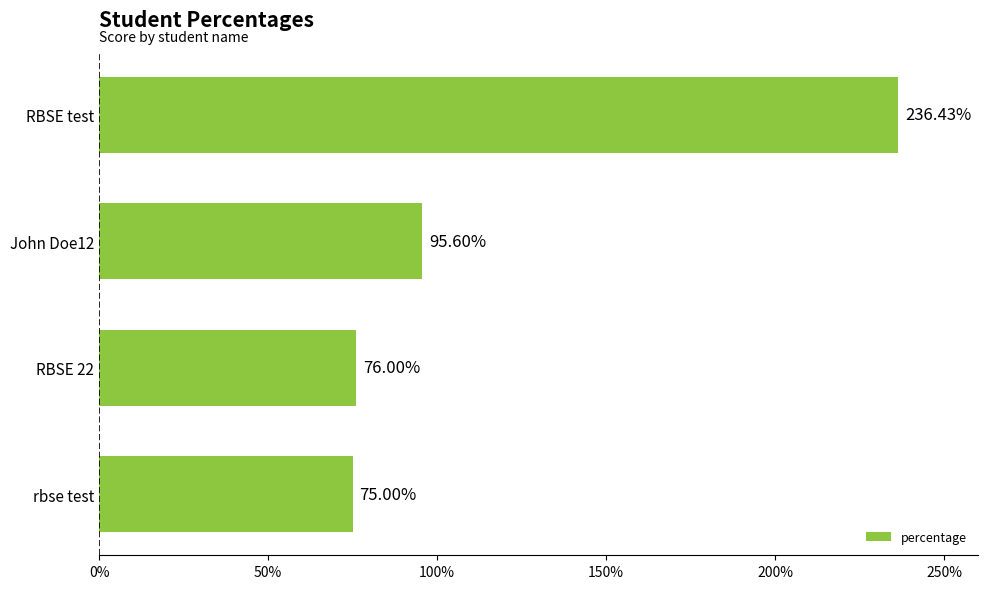

How many series are shown in this chart?

1